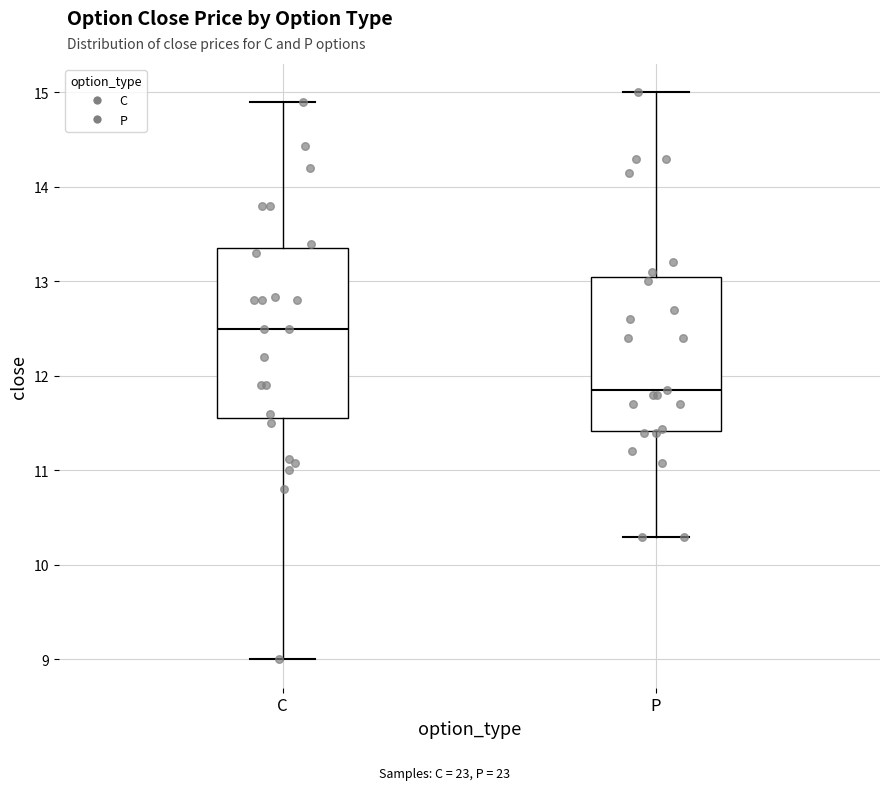

Reading left to right, read every box against the y-axis: the position of its median line, the range the box covers, and the ends of its whiskers. The values are not printed on the chart, so give them approximately, as read against the axis.

C: median 12.5, box 11.6 to 13.4, whiskers 9.0 to 14.9
P: median 11.9, box 11.4 to 13.1, whiskers 10.3 to 15.0